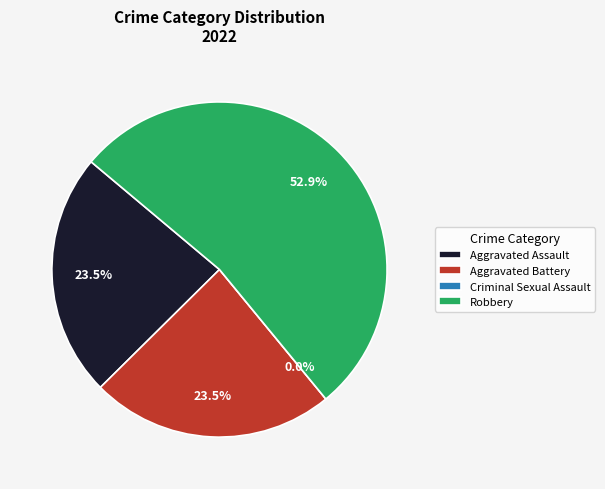

What percentage is NOT represented by Aggravated Battery?

76.5%